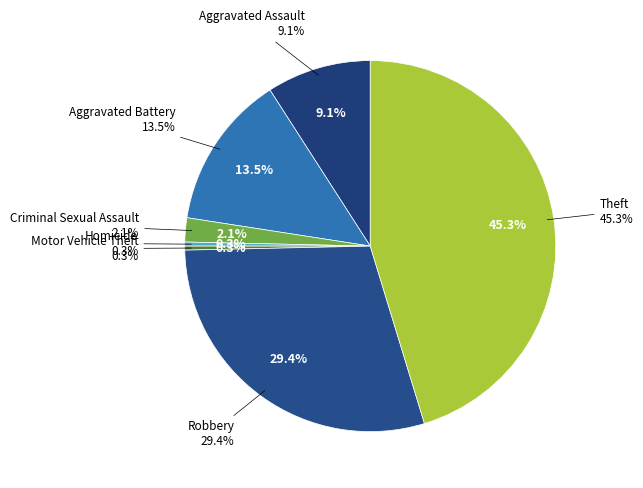

Does Homicide represent more than half of the total?

No